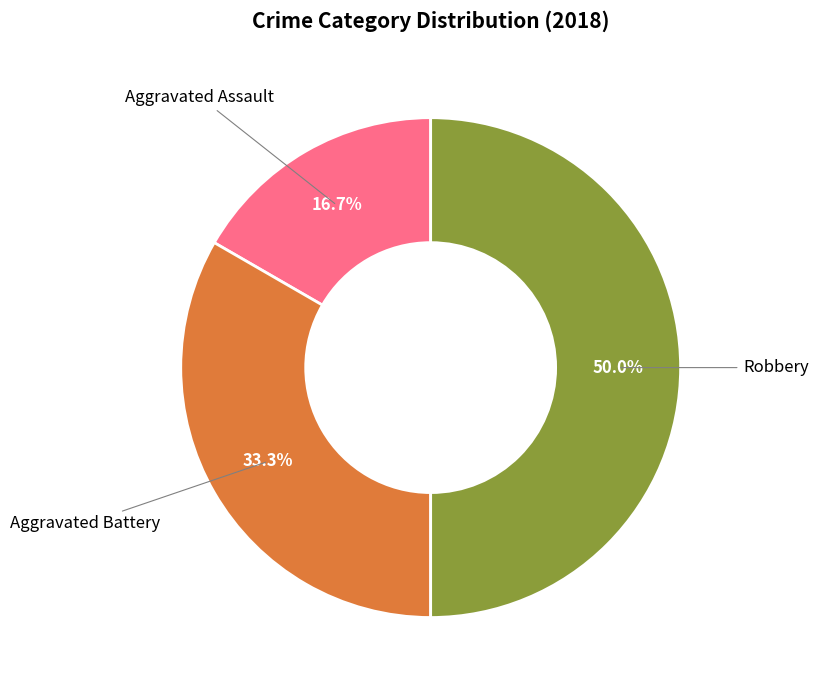

Count the number of slices in the pie.

3